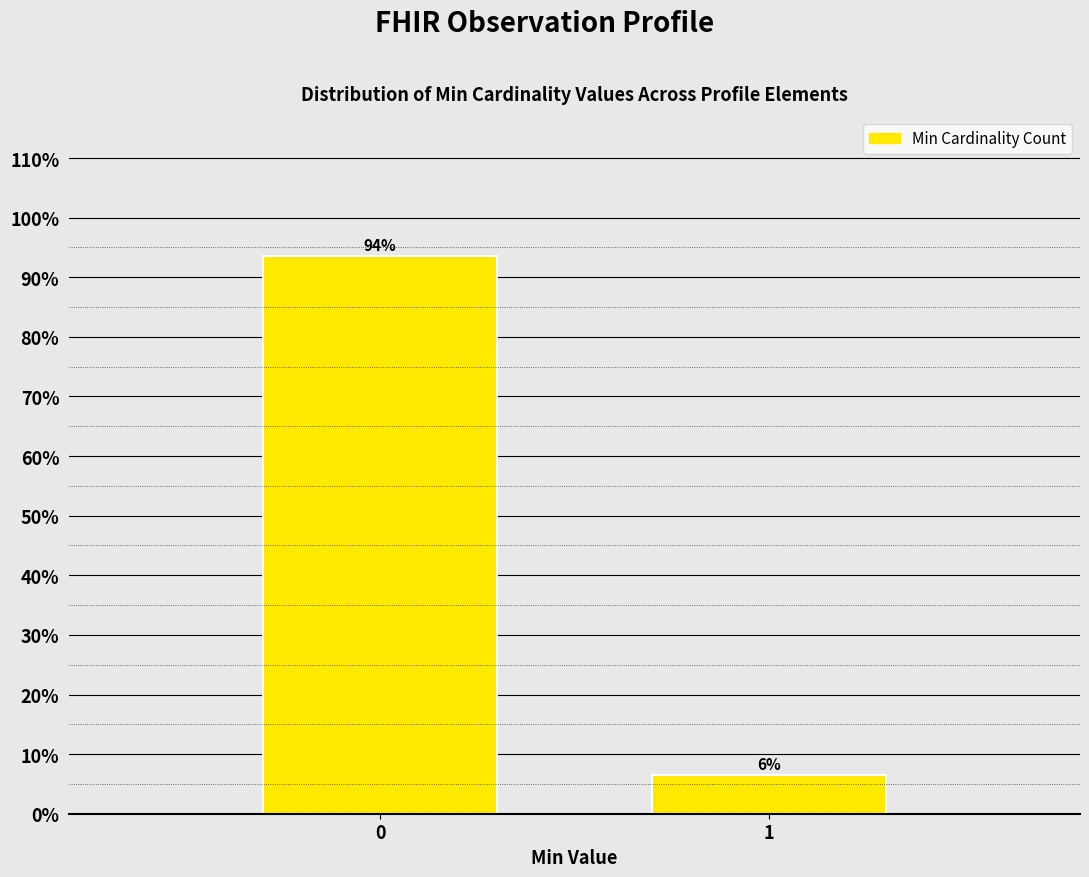

Rank the categories by value from lowest to highest.

1, 0